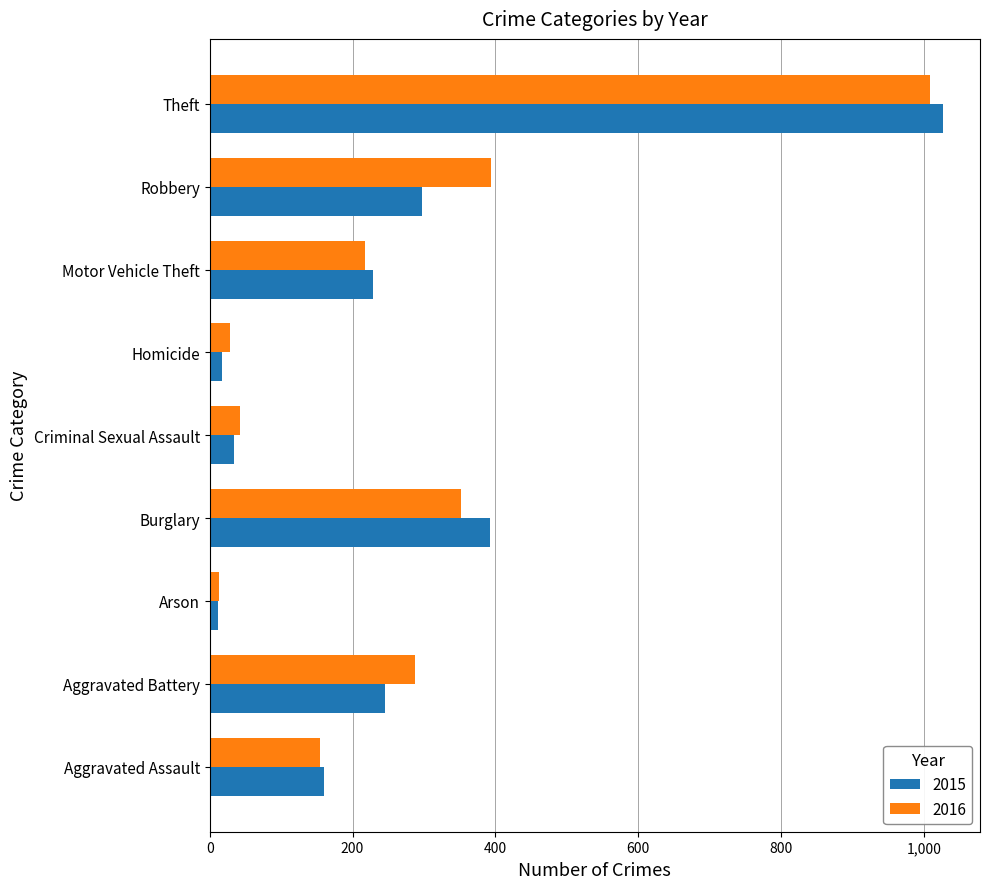

What is the maximum value shown in the chart?

1027